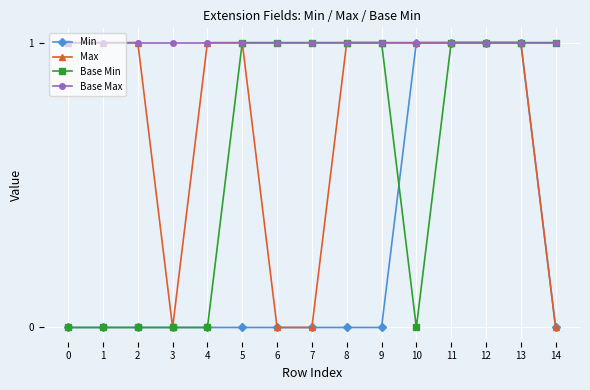

List the series in order of their overall mean, lowest first.

Min, Base Min, Max, Base Max